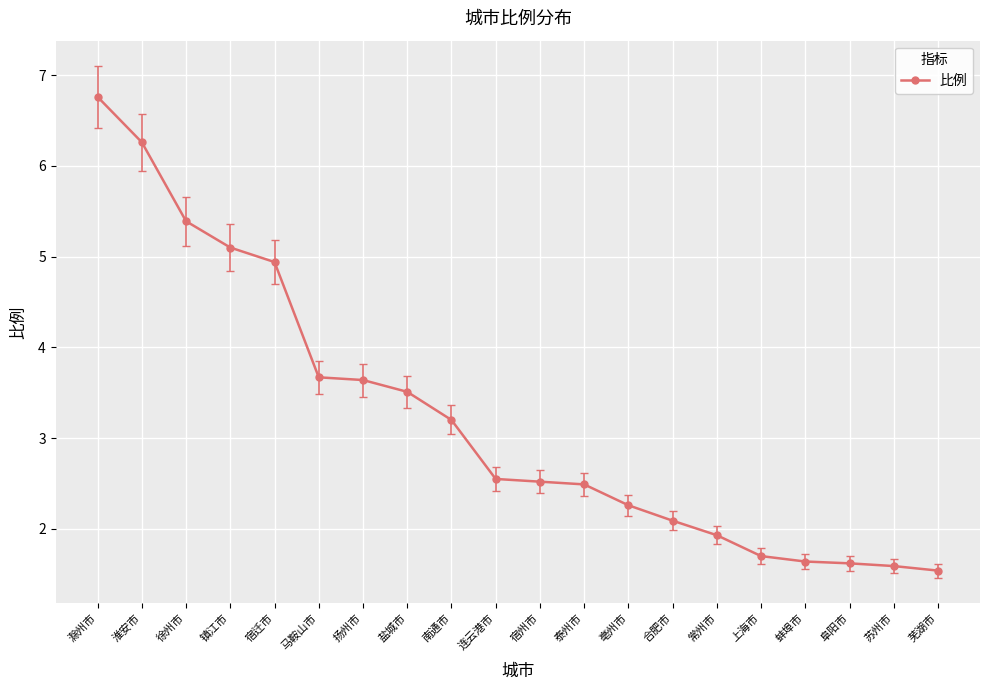

What is the approximate value at 南通市?

3.2